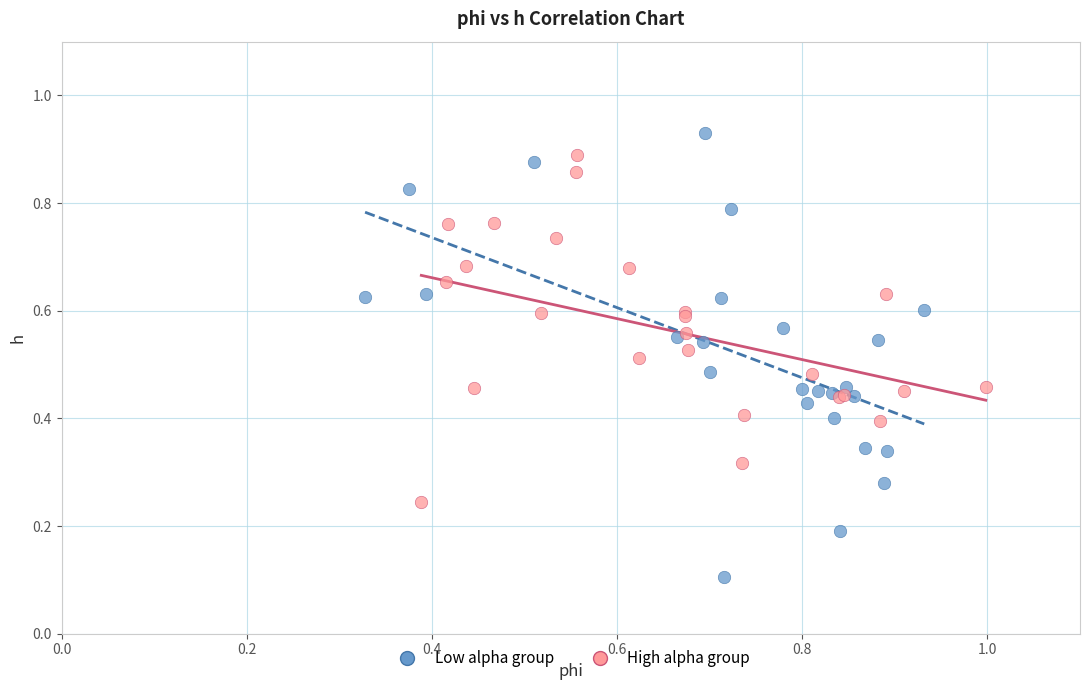

Which series reaches the minimum Y coordinate?

Low alpha group